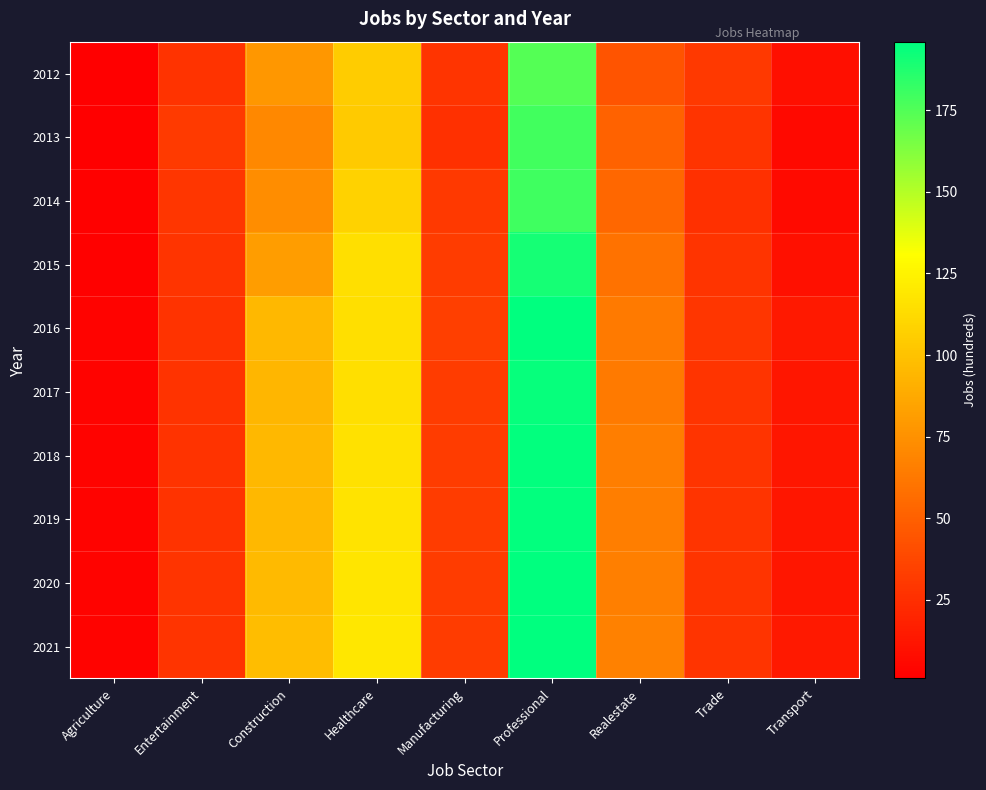

What is the greatest value displayed?

196